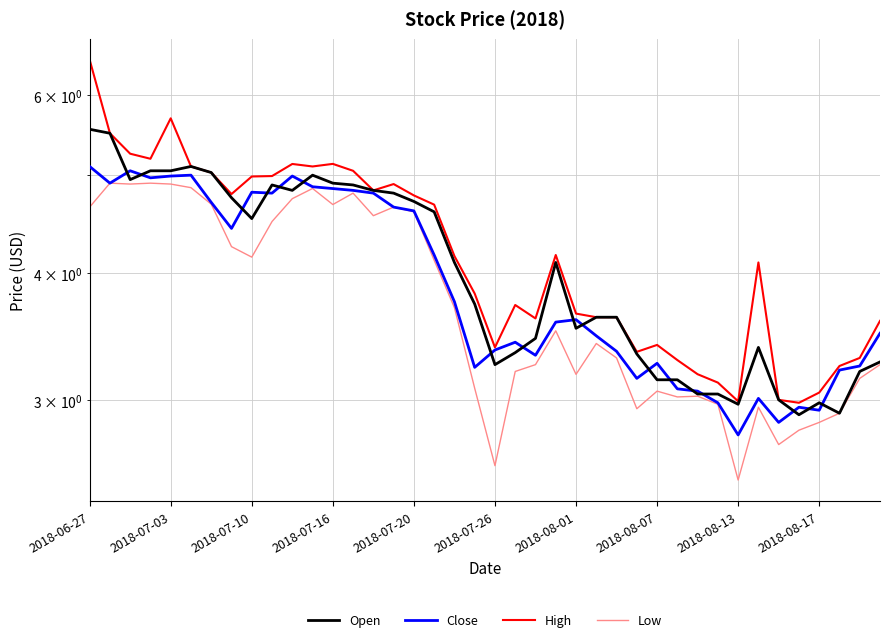

Which has a higher value, 2018-06-27 or 30?

2018-06-27